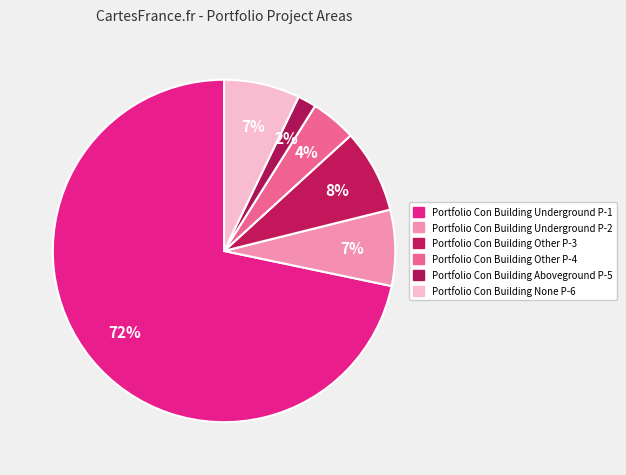

To the nearest percent, what percentage of the pie is Portfolio Con Building Other P-4?

4%